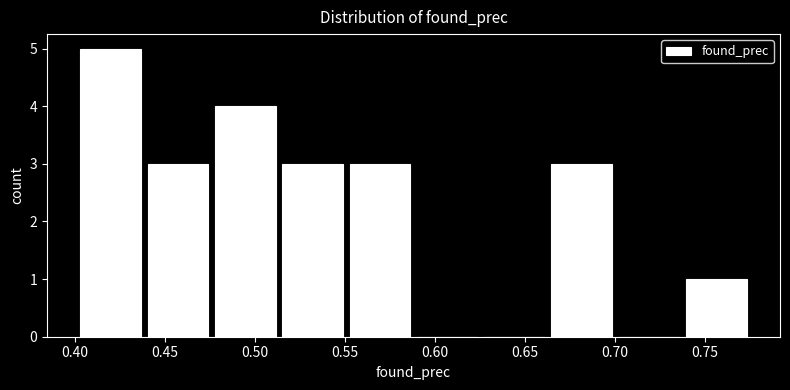

Reading left to right, transcribe this chart: for each bar, give the range it covers on the x-axis and its height. Neither the bar edges nor the heights are printed on the chart, so give them approximately, as read against the axes.

0.400 to 0.440: 5
0.440 to 0.475: 3
0.475 to 0.515: 4
0.515 to 0.550: 3
0.550 to 0.590: 3
0.590 to 0.625: 0
0.625 to 0.665: 0
0.665 to 0.700: 3
0.700 to 0.740: 0
0.740 to 0.775: 1